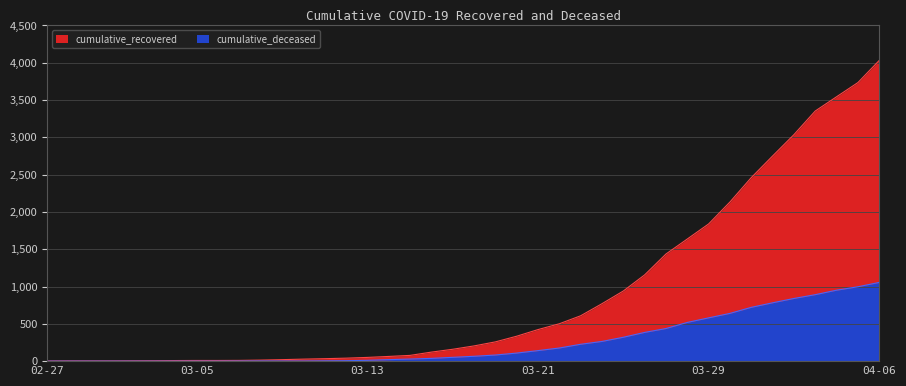

At 2020-03-08, list the series in order from smallest to largest.

cumulative_deceased, cumulative_recovered